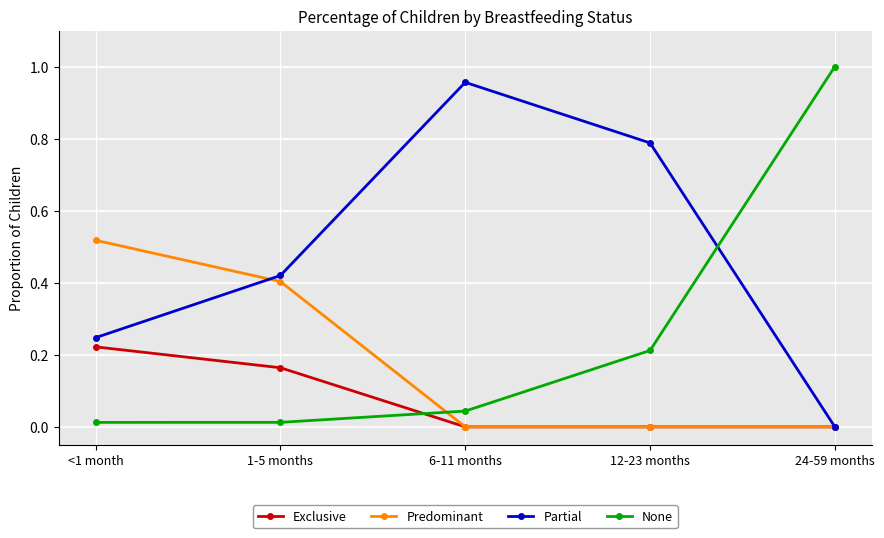

Is the value of Partial at 1-5 months greater than the value of None at 24-59 months?

No